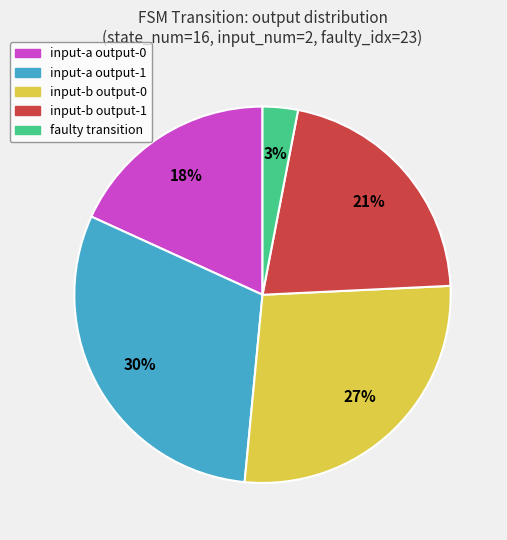

To the nearest percent, what is the difference between the largest and smallest slice percentages?

27%